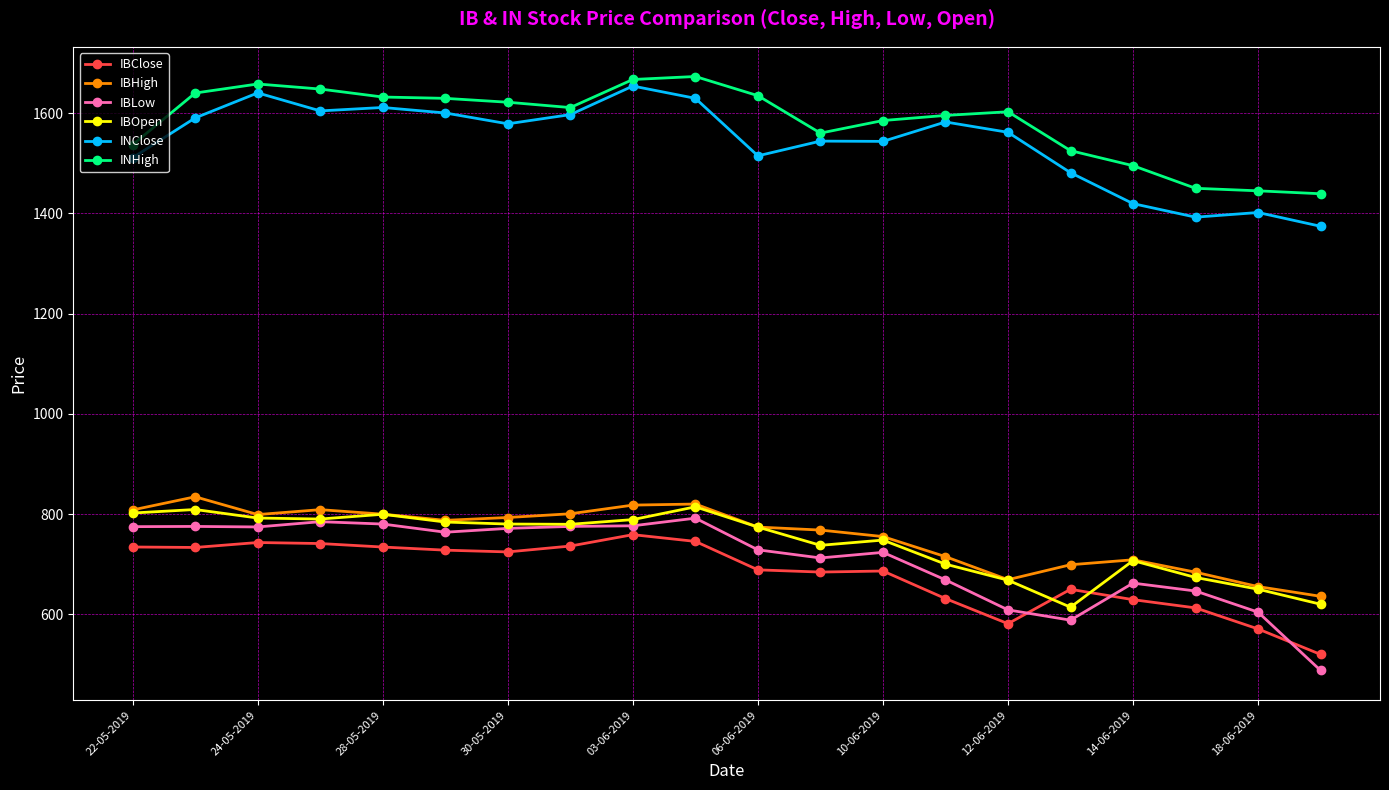

What is the value of the INHigh point at the 15th from the left?

1602.6